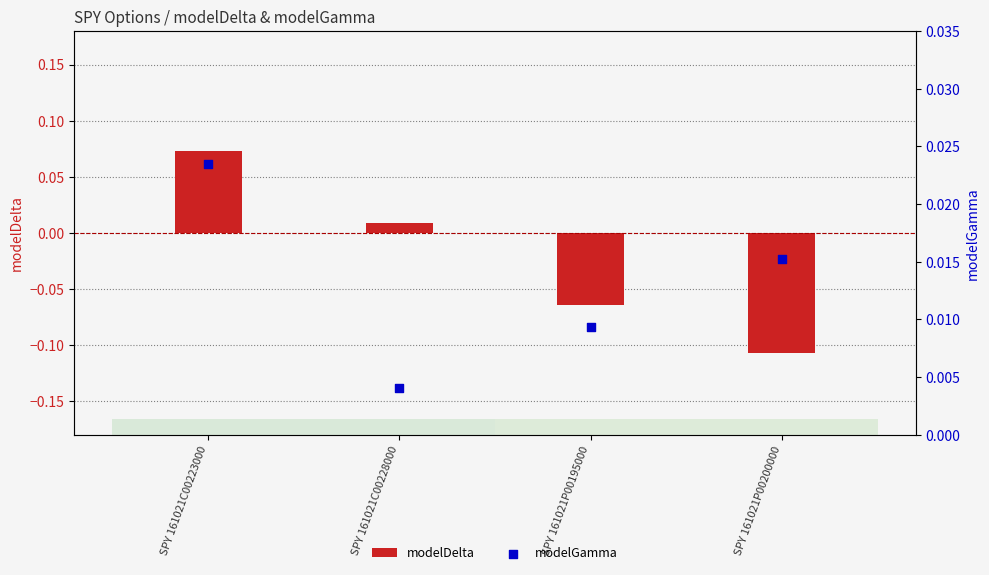

At which category is the sum across all series the highest?

SPY 161021C00223000